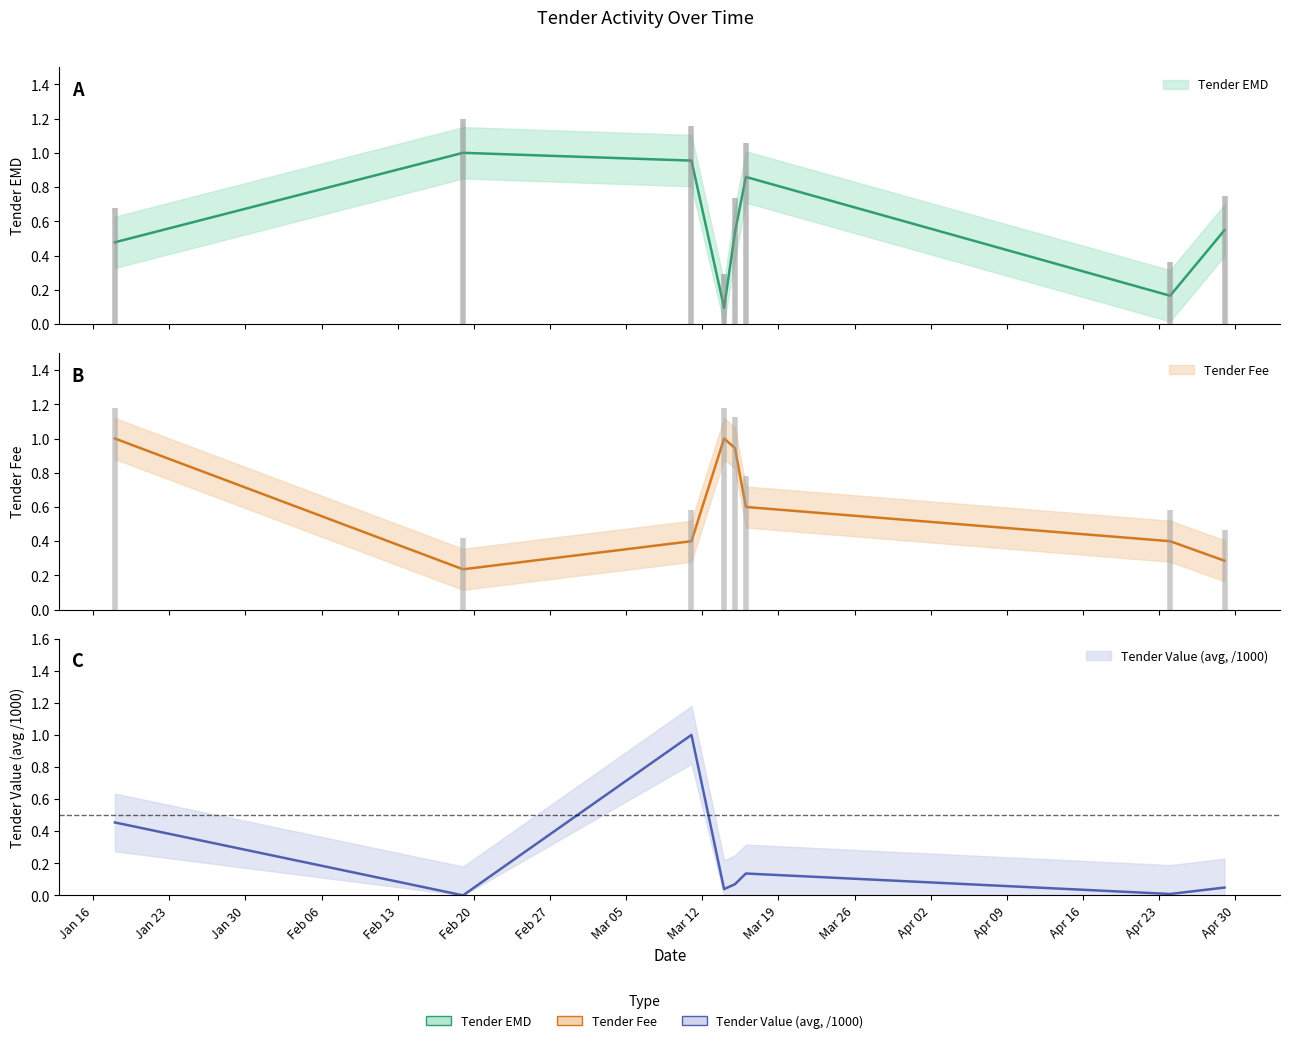

What is the label of the 2nd point from the left?

2024-02-19